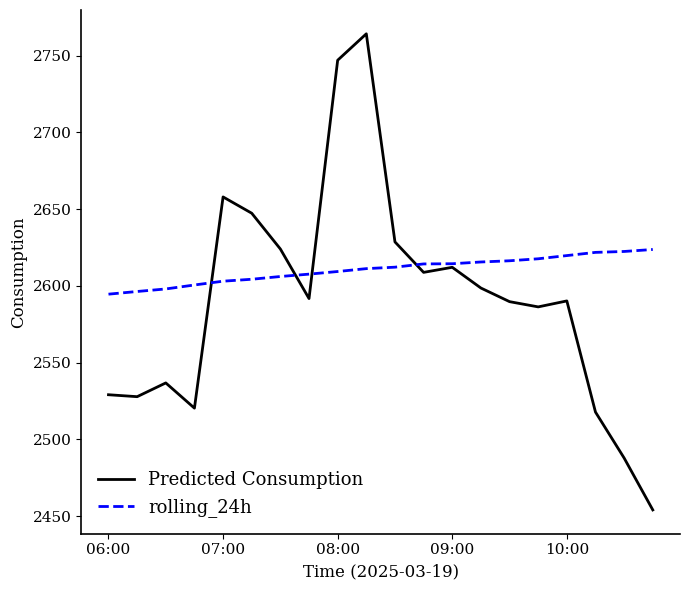

How many lines are shown in the chart?

2